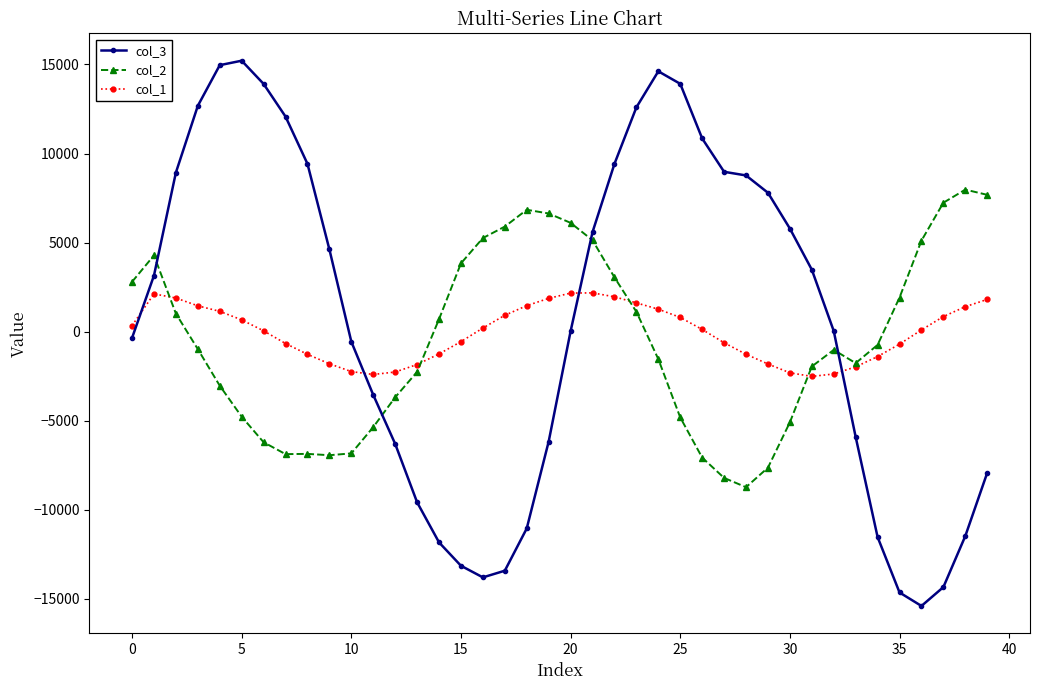

True or false: col_3 and col_1 intersect in this chart.

True